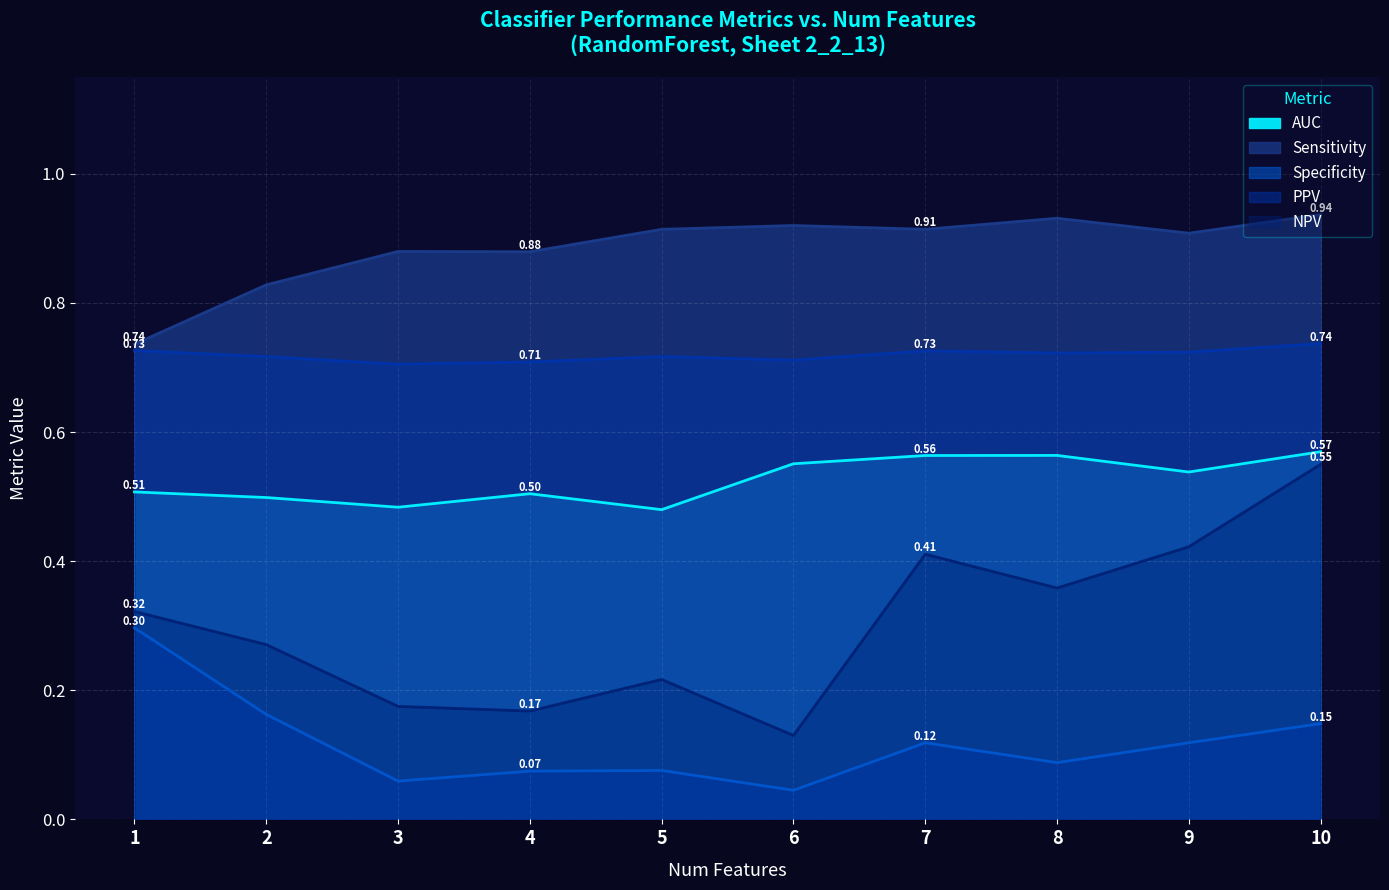

What is the difference between the highest and lowest values at 8?

0.8